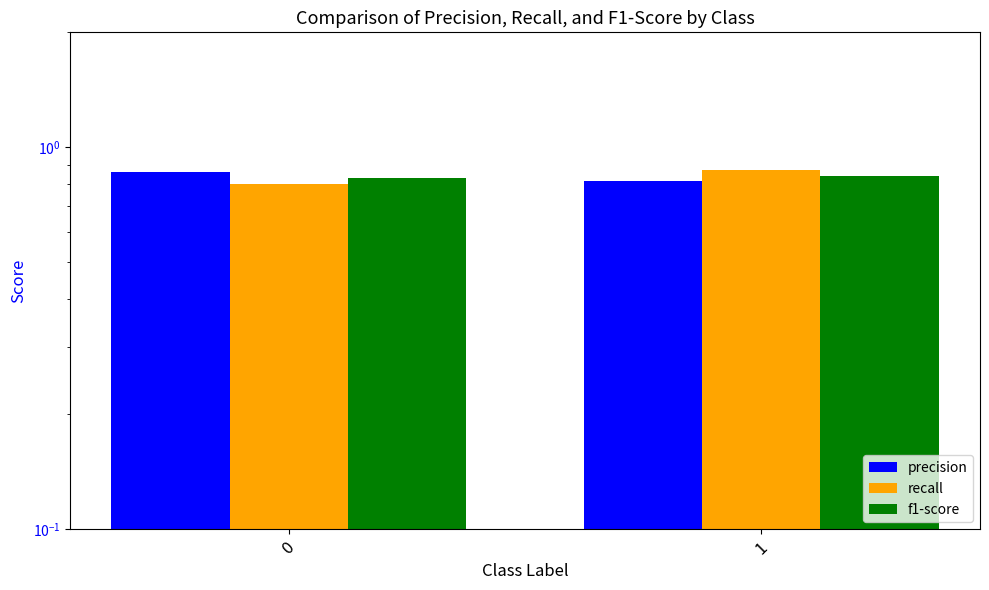

What is the value of the f1-score bar at the 1st from the left?

0.8